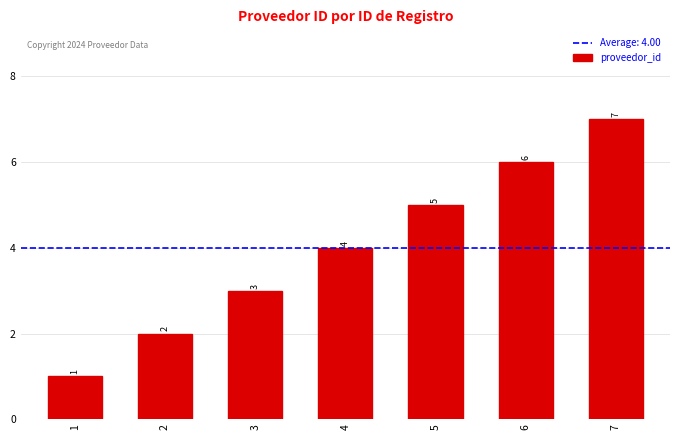

Which has a higher value, 2 or 3?

3